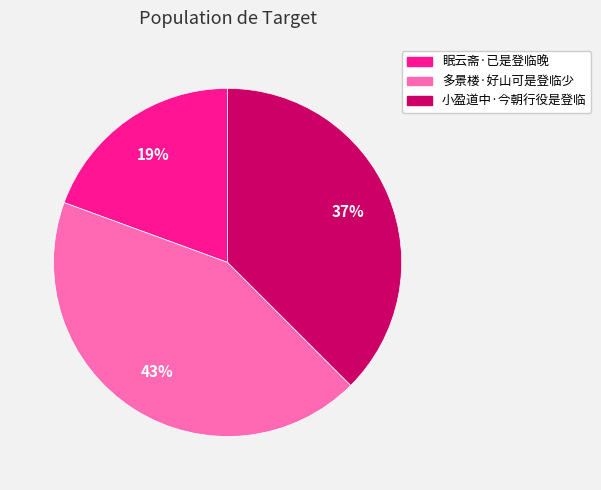

Combined, do 多景楼·好山可是登临少 and 小盈道中·今朝行役是登临 account for over 50%?

Yes